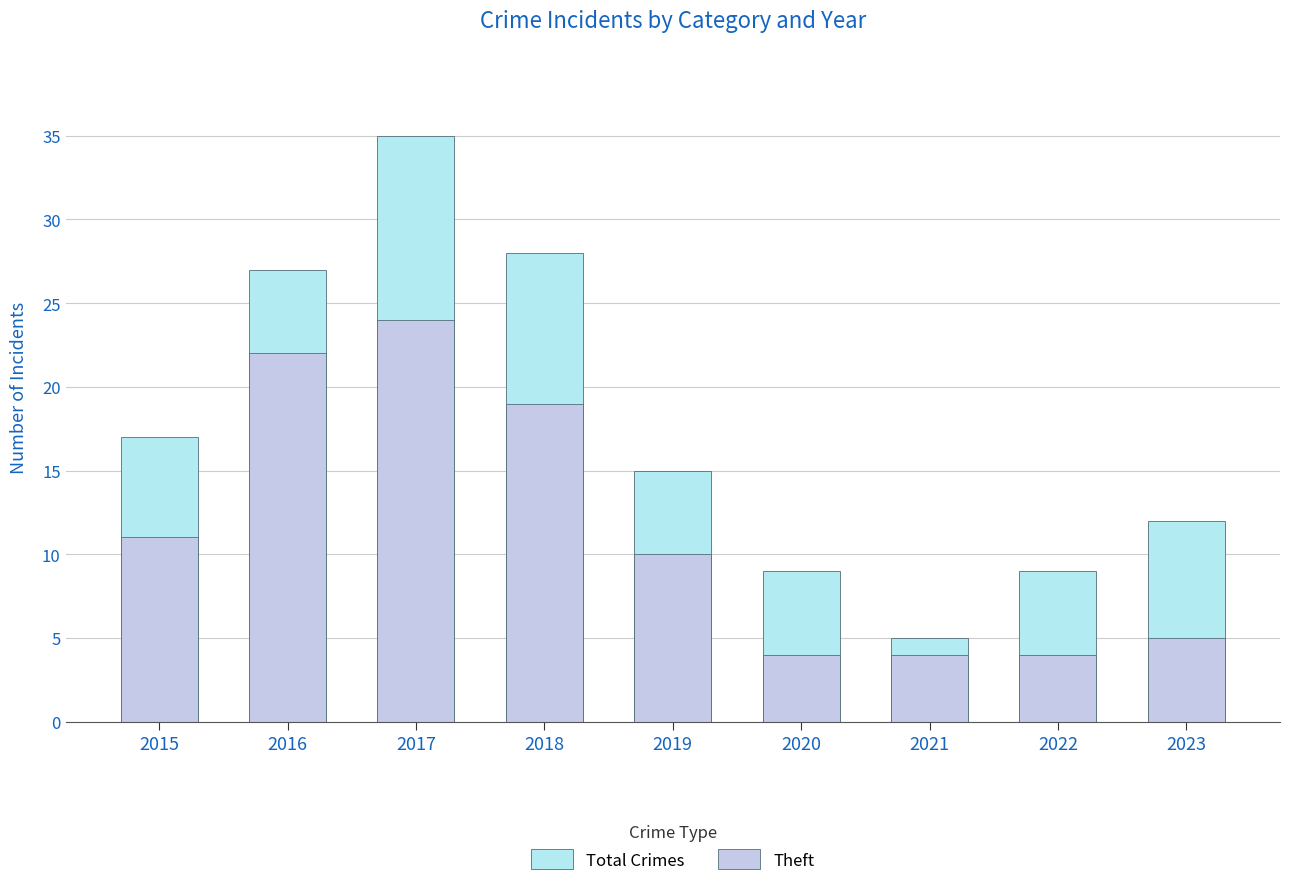

What value does the Total Crimes series have at 2015, to the nearest 10?

20